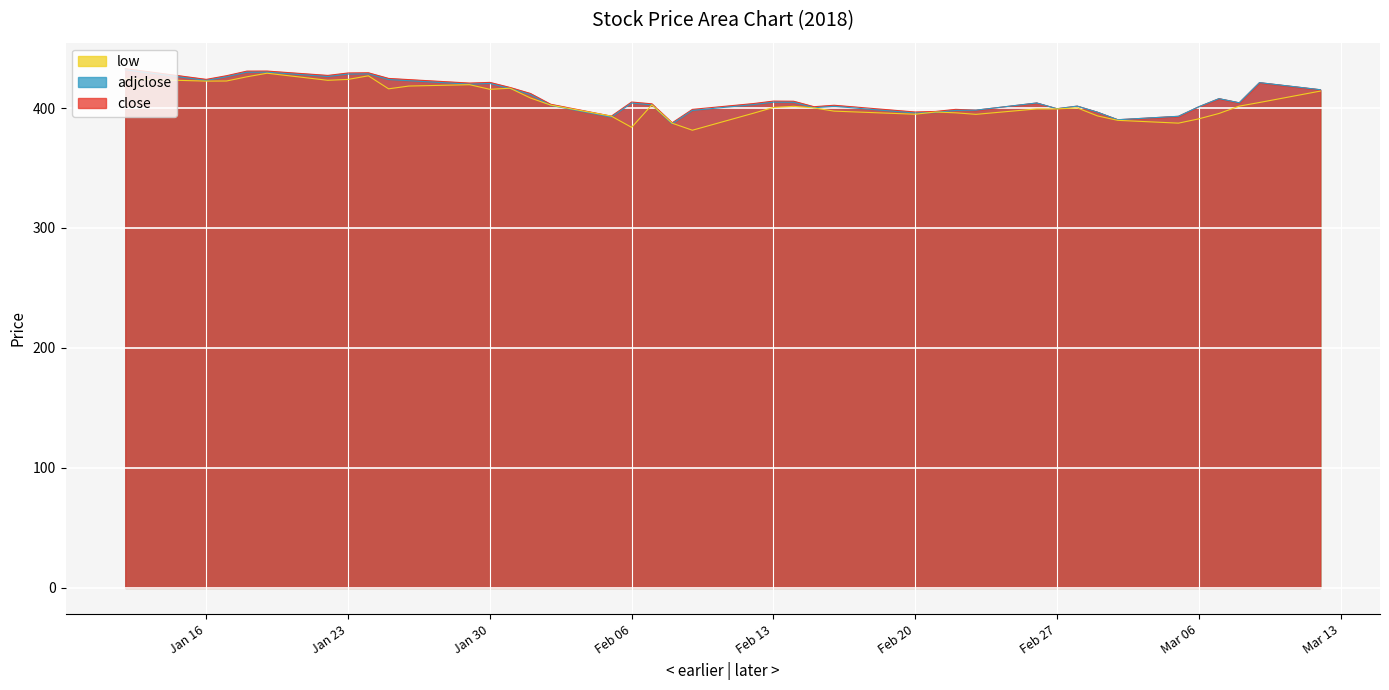

True or false: close and low cross at least once.

False